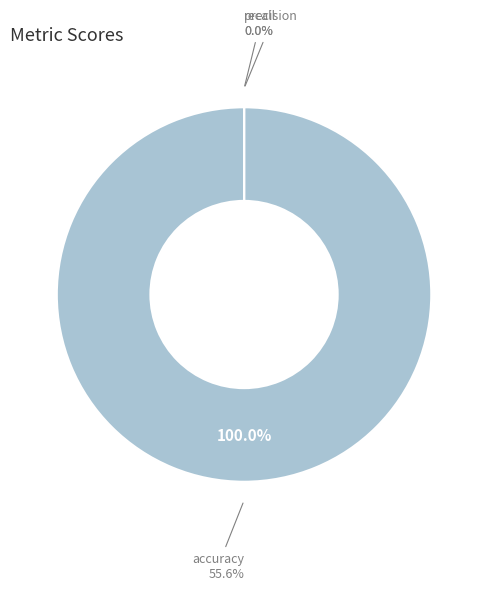

Does accuracy account for over 50% of the chart?

Yes